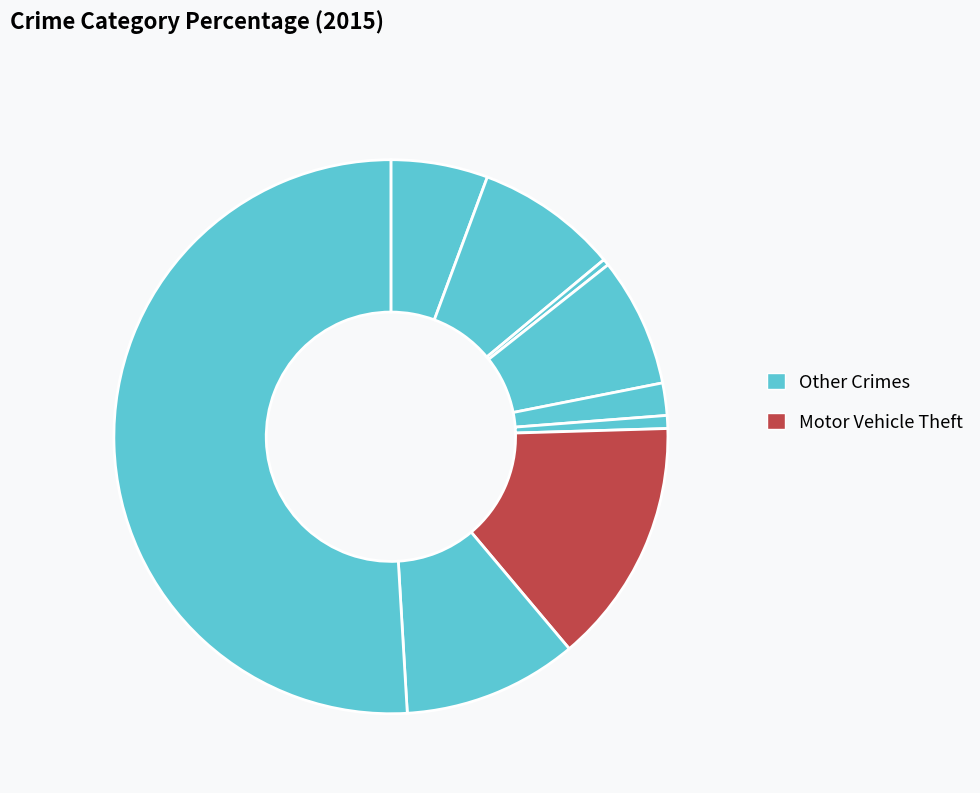

Rank the categories by value from highest to lowest.

Theft, Motor Vehicle Theft, Robbery, Aggravated Battery, Burglary, Aggravated Assault, Criminal Sexual Assault, Homicide, Arson